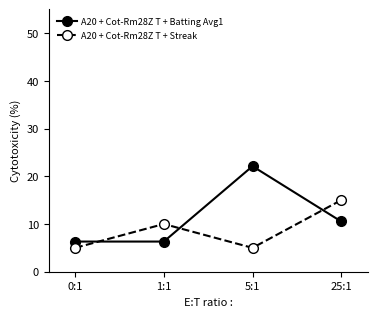

Which category has the highest value across all series?

5:1